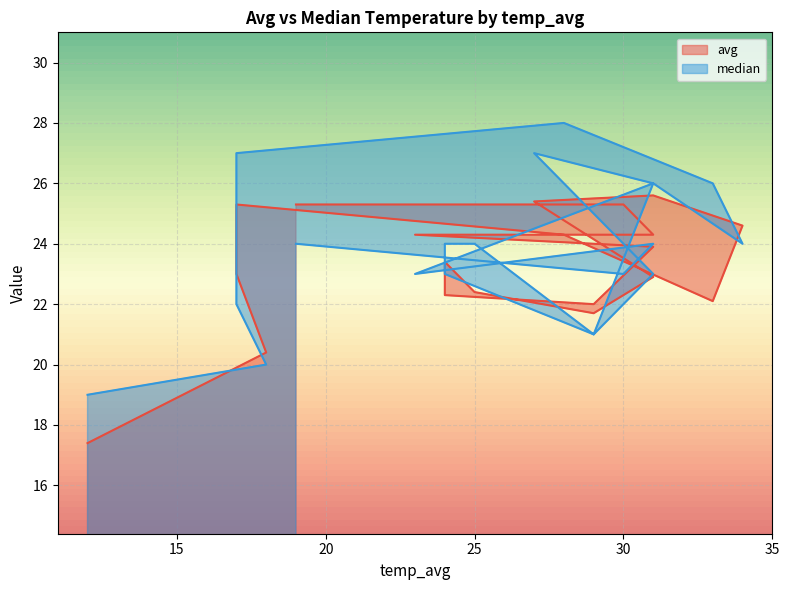

Reading left to right, transcribe all the data shown in this chart.

avg: 12=17.4	18=20.4	17=23.0	17=25.3	28=24.3	33=22.1	34=24.6	31=25.6	27=25.4	31=22.9	29=21.7	25=22.4	24=23.4	24=22.3	29=22.0	31=23.9	23=24.3	31=24.3	30=25.3	19=25.3
median: 12=19.0	18=20.0	17=22.0	17=27.0	28=28.0	33=26.0	34=24.0	31=26.0	27=27.0	31=23.0	29=21.0	25=24.0	24=24.0	24=23.0	29=21.0	31=26.0	23=23.0	31=24.0	30=23.0	19=24.0